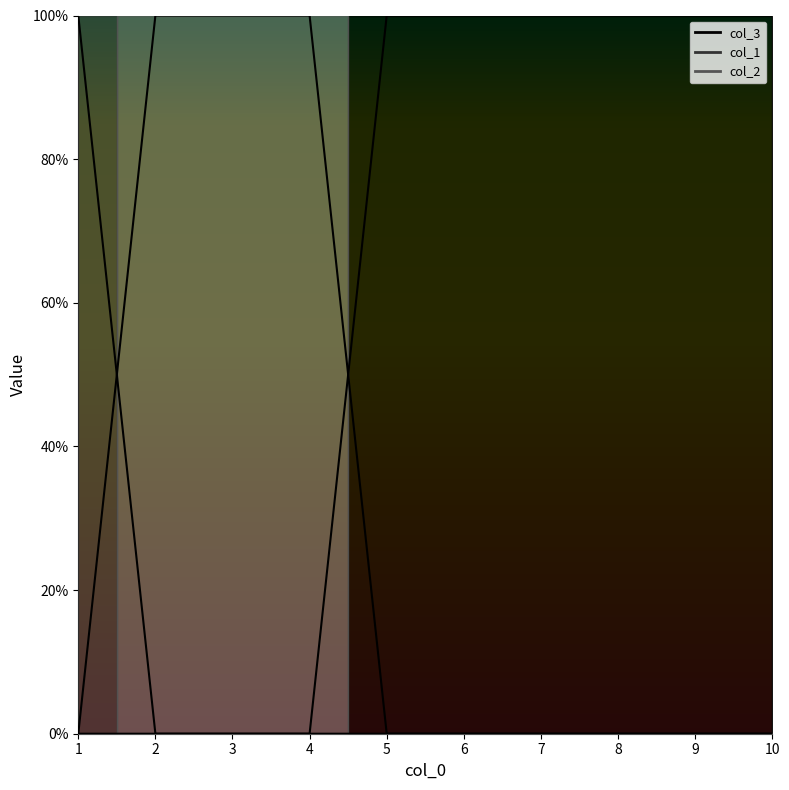

Which series has the largest range (max minus min)?

col_3